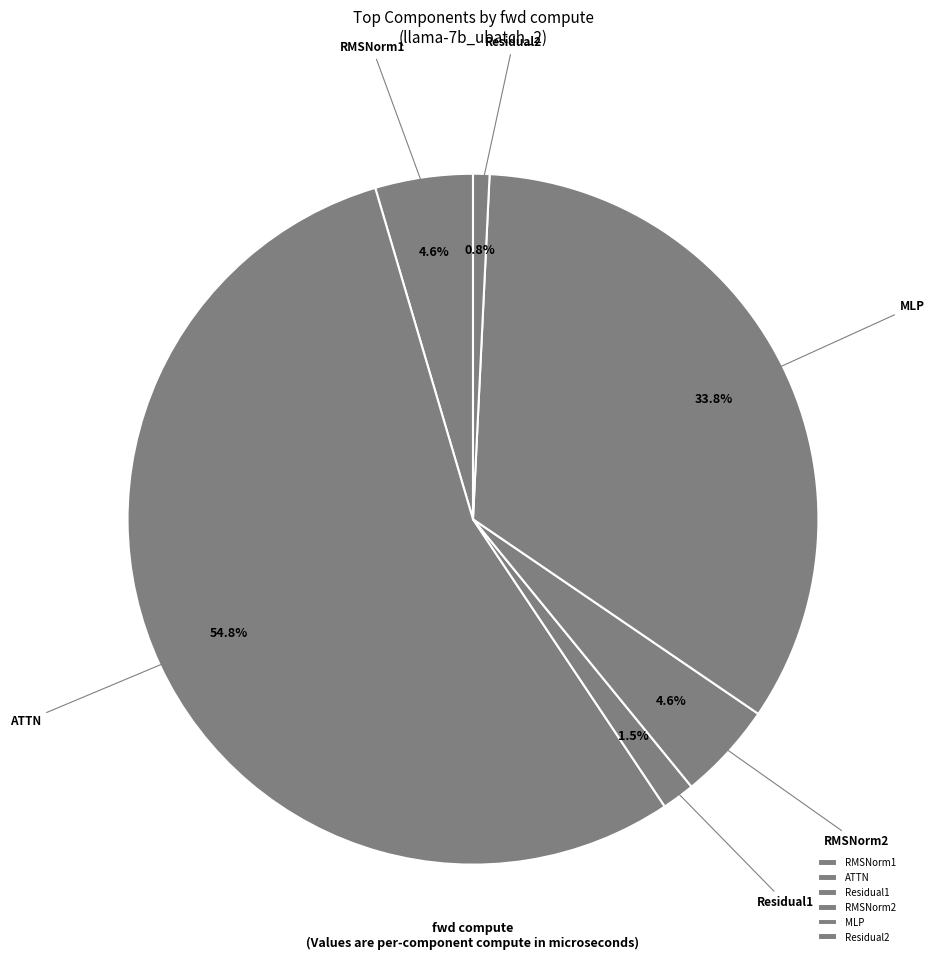

What is the largest slice in the pie chart?

ATTN